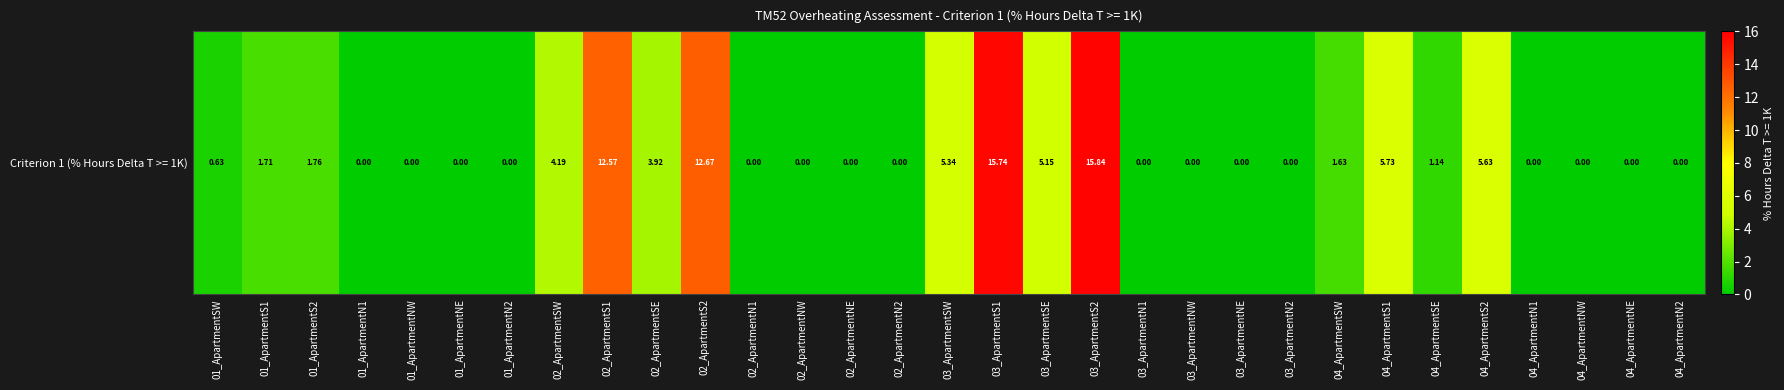

Reading right to left, extract all data points from this chart.

04_ApartmentN2=0.0	04_ApartmentNE=0.0	04_ApartmentNW=0.0	04_ApartmentN1=0.0	04_ApartmentS2=5.6	04_ApartmentSE=1.1	04_ApartmentS1=5.7	04_ApartmentSW=1.6	03_ApartmentN2=0.0	03_ApartmentNE=0.0	03_ApartmentNW=0.0	03_ApartmentN1=0.0	03_ApartmentS2=15.8	03_ApartmentSE=5.2	03_ApartmentS1=15.7	03_ApartmentSW=5.3	02_ApartmentN2=0.0	02_ApartmentNE=0.0	02_ApartmentNW=0.0	02_ApartmentN1=0.0	02_ApartmentS2=12.7	02_ApartmentSE=3.9	02_ApartmentS1=12.6	02_ApartmentSW=4.2	01_ApartmentN2=0.0	01_ApartmentNE=0.0	01_ApartmentNW=0.0	01_ApartmentN1=0.0	01_ApartmentS2=1.8	01_ApartmentS1=1.7	01_ApartmentSW=0.6